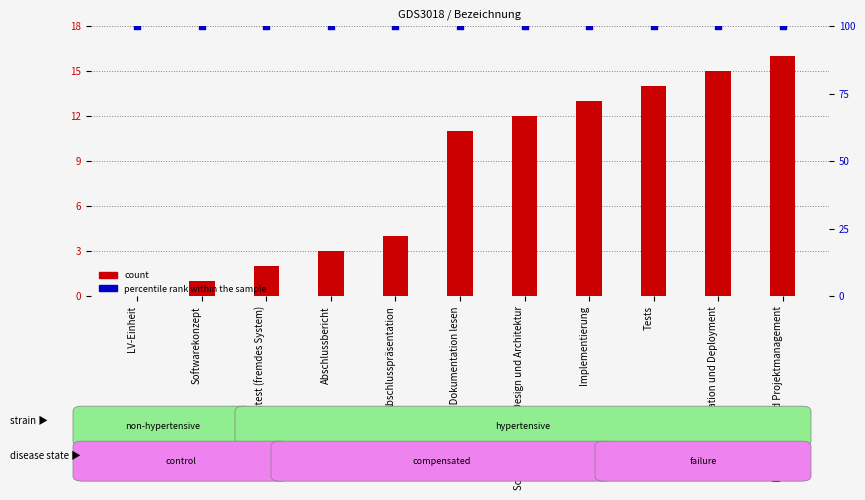

At which category is the sum across all series the highest?

Koordination und Projektmanagement